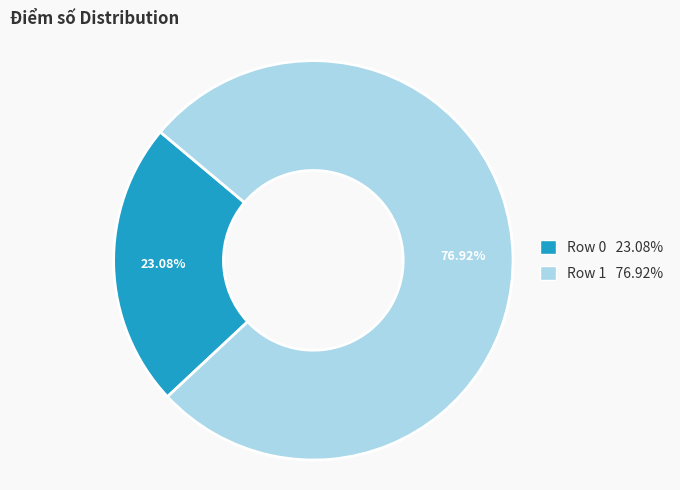

Rank the categories by value from lowest to highest.

Row 0, Row 1